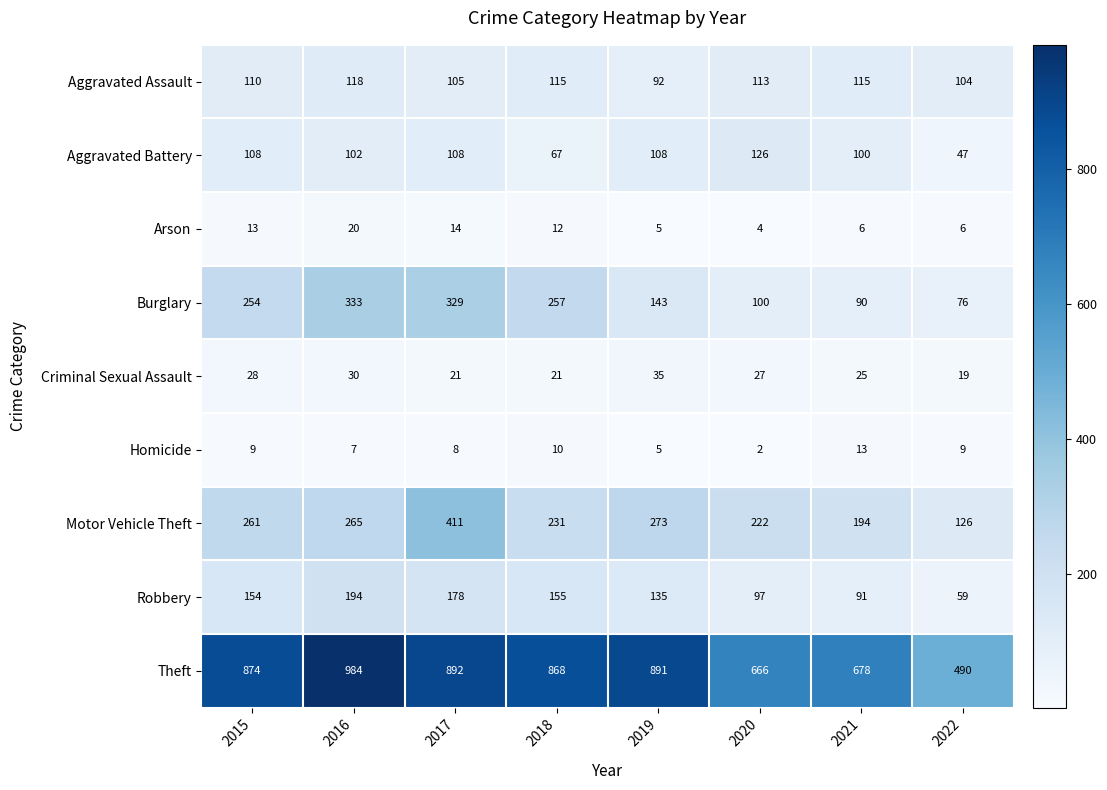

What is the total value across all series at 2018?

1736